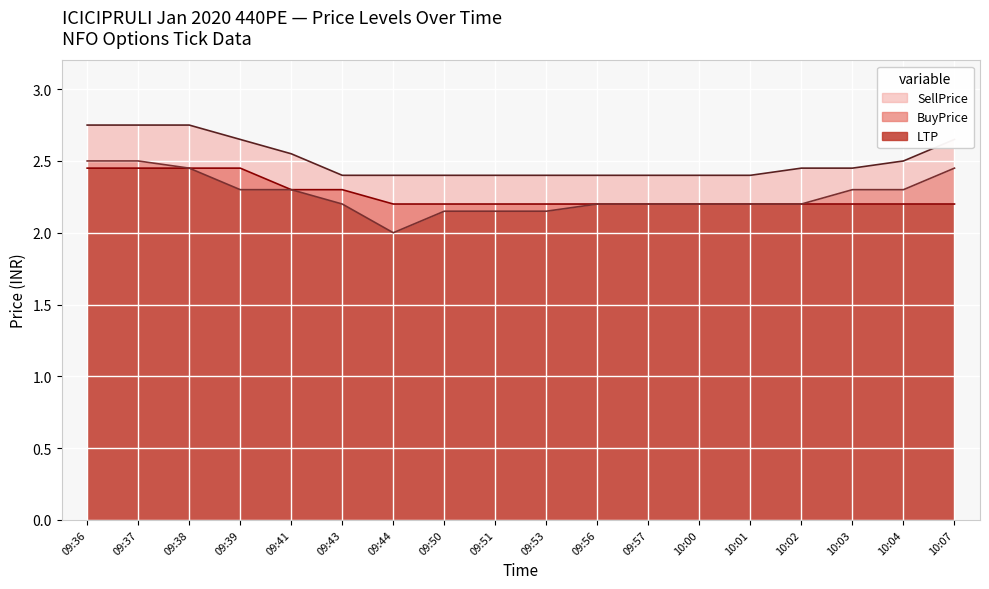

What is the sum of all SellPrice values?

45.1